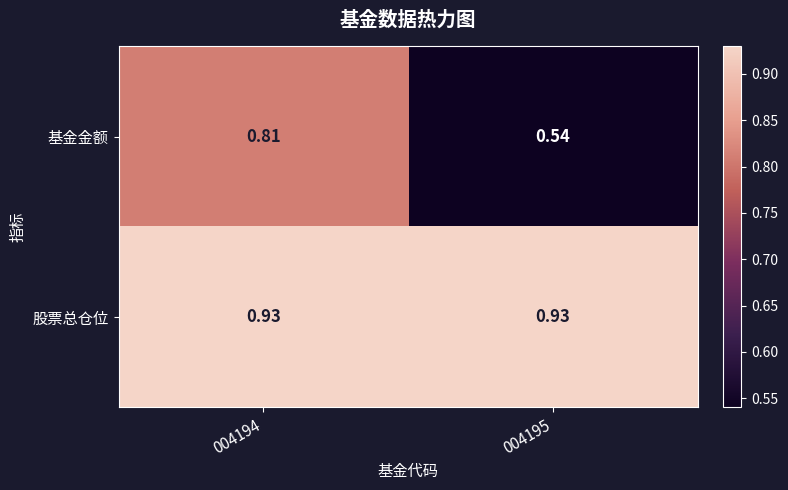

At 004194, list the series in order from largest to smallest.

股票总仓位, 基金金额